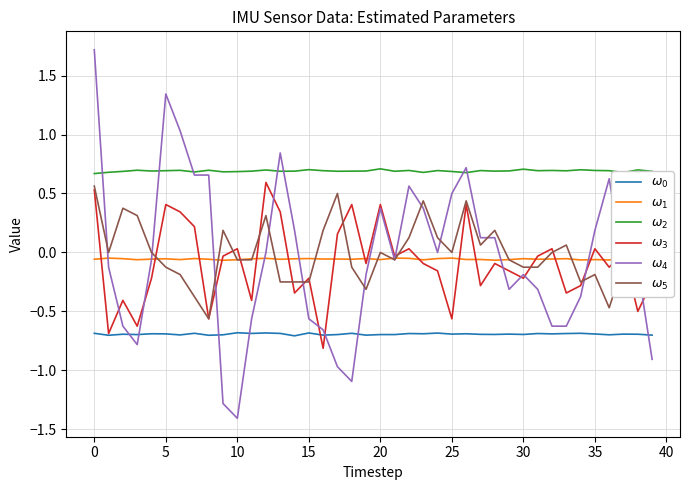

True or false: $\omega_2$ has more than 0 points higher than both neighbors.

True